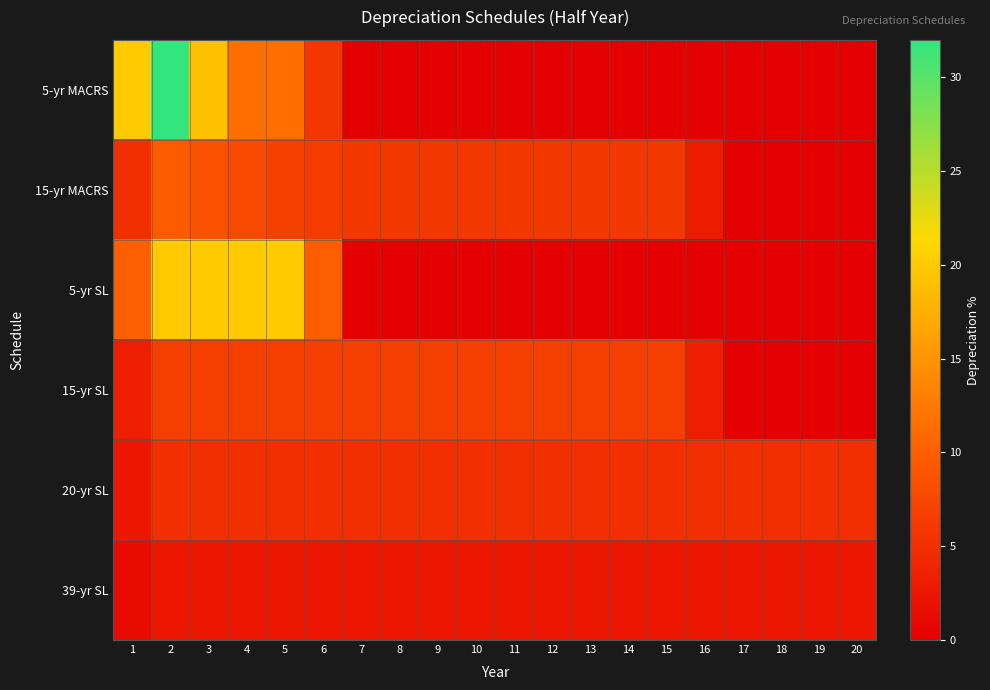

Reading left to right, transcribe all the data shown in this chart.

5-yr MACRS: 1=20.0	2=32.0	3=19.2	4=11.5	5=11.5	6=5.8	7=0.0	8=0.0	9=0.0	10=0.0	11=0.0	12=0.0	13=0.0	14=0.0	15=0.0	16=0.0	17=0.0	18=0.0	19=0.0	20=0.0
15-yr MACRS: 1=5.0	2=9.5	3=8.6	4=7.7	5=6.9	6=6.2	7=5.9	8=5.9	9=5.9	10=5.9	11=5.9	12=5.9	13=5.9	14=5.9	15=5.9	16=3.0	17=0.0	18=0.0	19=0.0	20=0.0
5-yr SL: 1=10.0	2=20.0	3=20.0	4=20.0	5=20.0	6=10.0	7=0.0	8=0.0	9=0.0	10=0.0	11=0.0	12=0.0	13=0.0	14=0.0	15=0.0	16=0.0	17=0.0	18=0.0	19=0.0	20=0.0
15-yr SL: 1=3.3	2=6.7	3=6.7	4=6.7	5=6.7	6=6.7	7=6.7	8=6.7	9=6.7	10=6.7	11=6.7	12=6.7	13=6.7	14=6.7	15=6.7	16=3.3	17=0.0	18=0.0	19=0.0	20=0.0
20-yr SL: 1=2.5	2=5.0	3=5.0	4=5.0	5=5.0	6=5.0	7=5.0	8=5.0	9=5.0	10=5.0	11=5.0	12=5.0	13=5.0	14=5.0	15=5.0	16=5.0	17=5.0	18=5.0	19=5.0	20=5.0
39-yr SL: 1=1.3	2=2.6	3=2.6	4=2.6	5=2.6	6=2.6	7=2.6	8=2.6	9=2.6	10=2.6	11=2.6	12=2.6	13=2.6	14=2.6	15=2.6	16=2.6	17=2.6	18=2.6	19=2.6	20=2.6